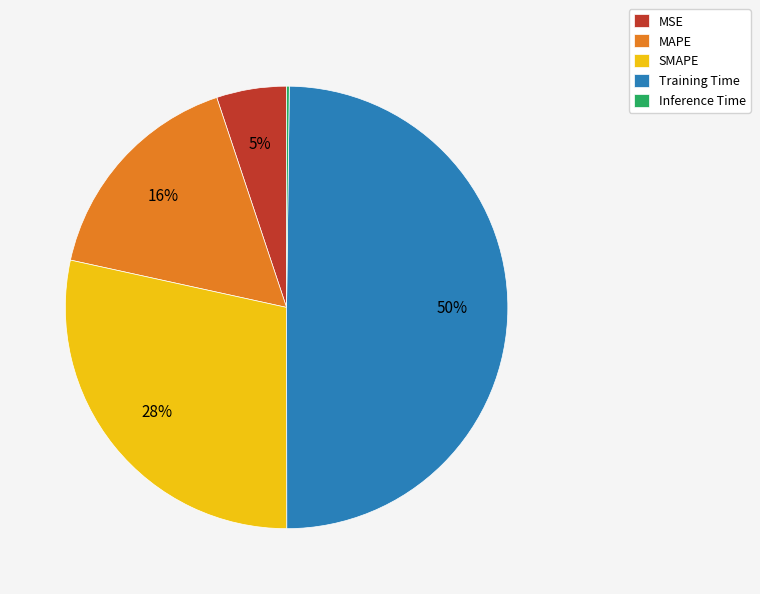

Is it true that Training Time is 63% of the pie?

False